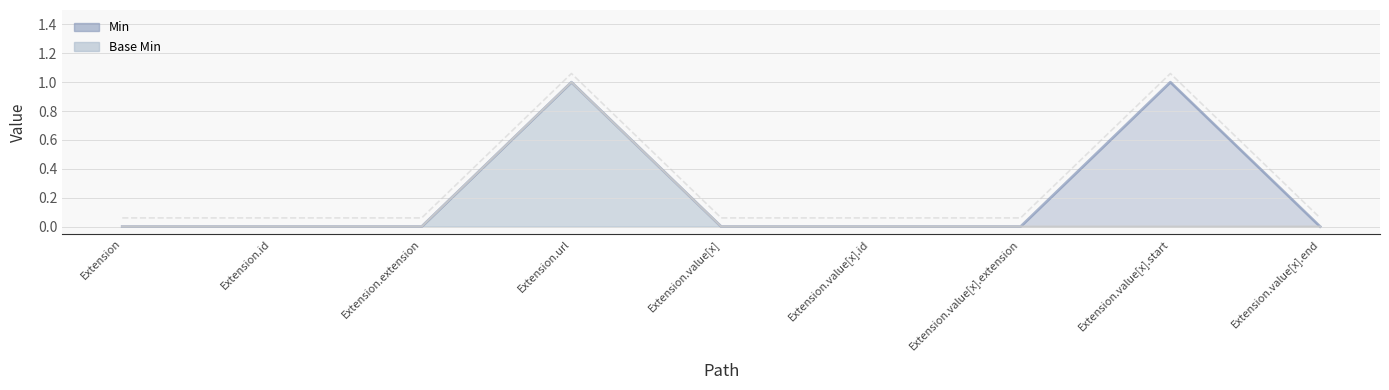

What is the maximum value for Min?

1